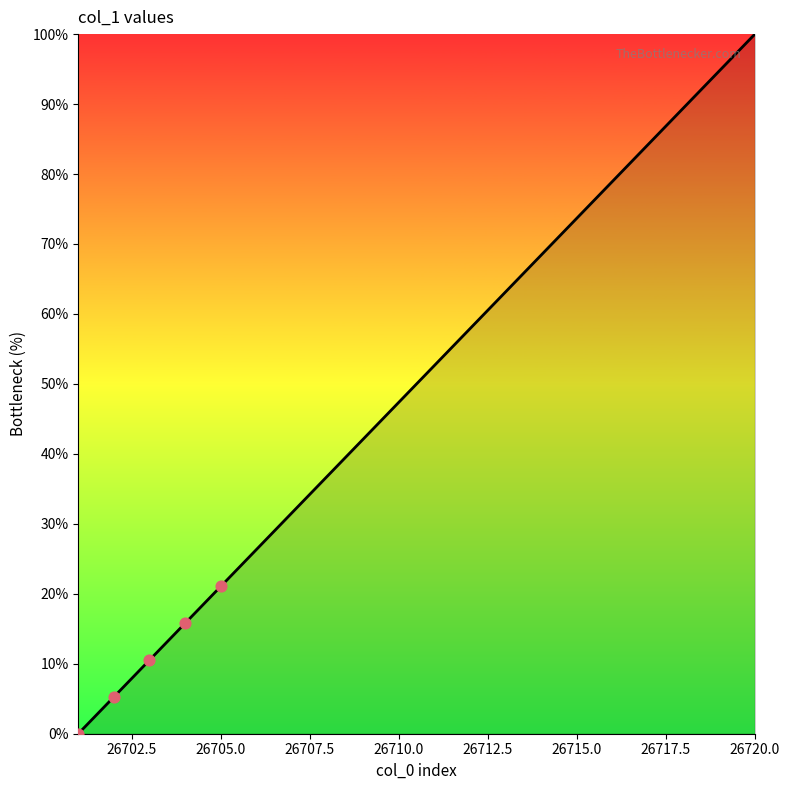

What is the maximum value shown in the chart?

100.0